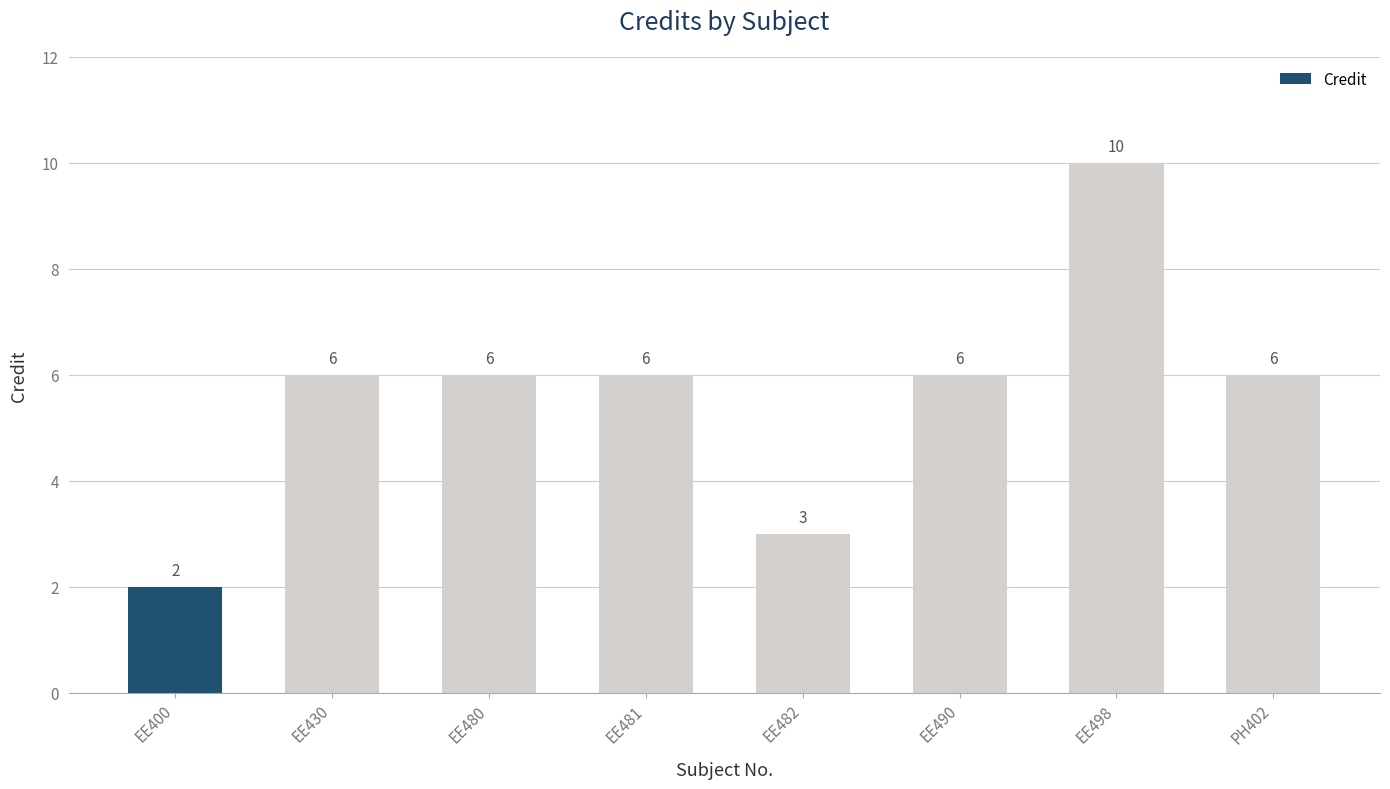

Read the value at PH402.

6